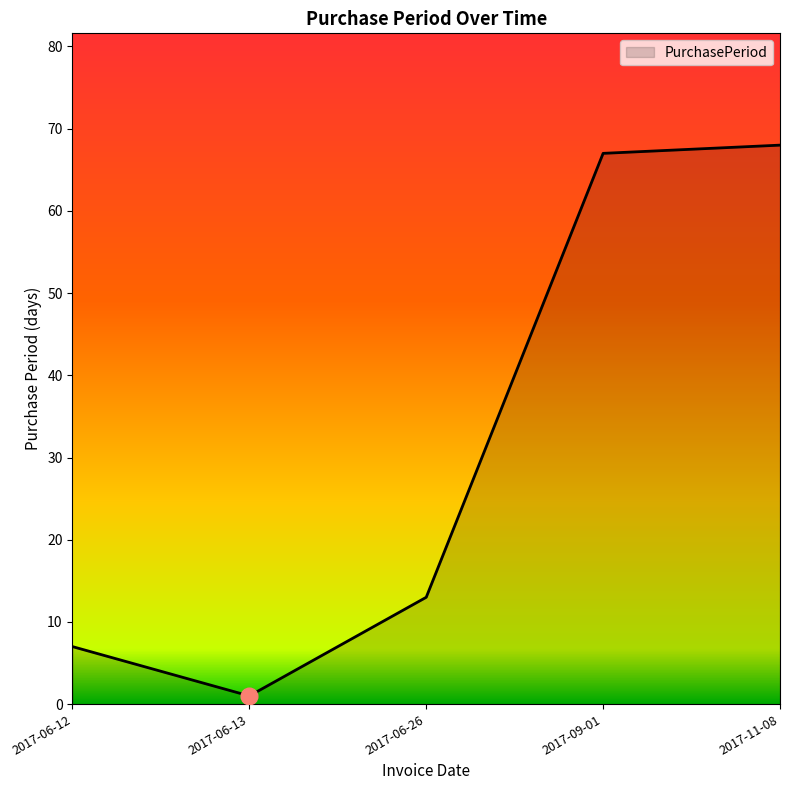

Where is the data nearest to the value 34?

2017-06-26